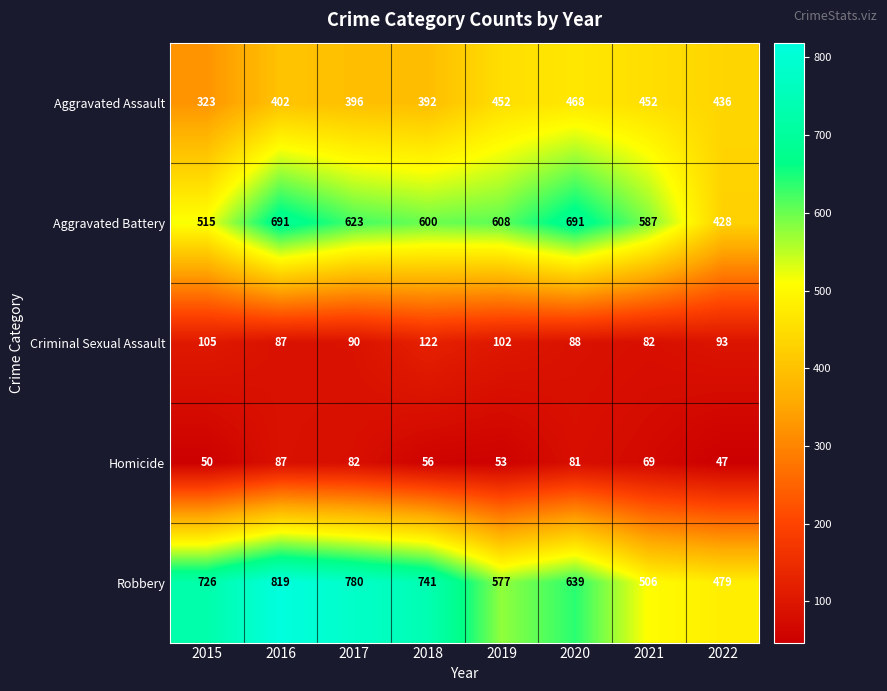

What is the approximate value of Robbery at 2017, to the nearest 5?

780